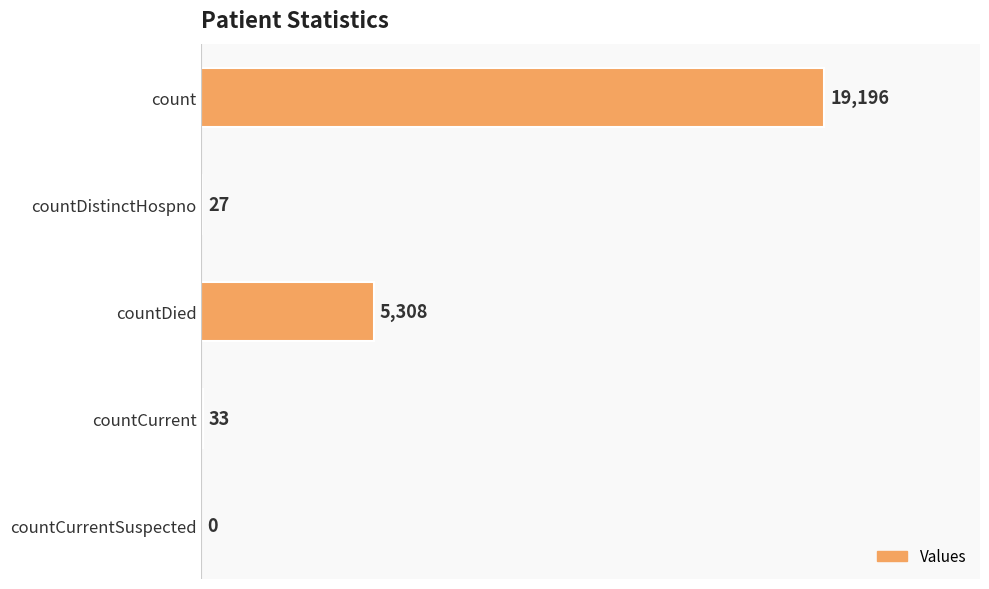

What is the sum of the values at countCurrentSuspected and countCurrent?

33